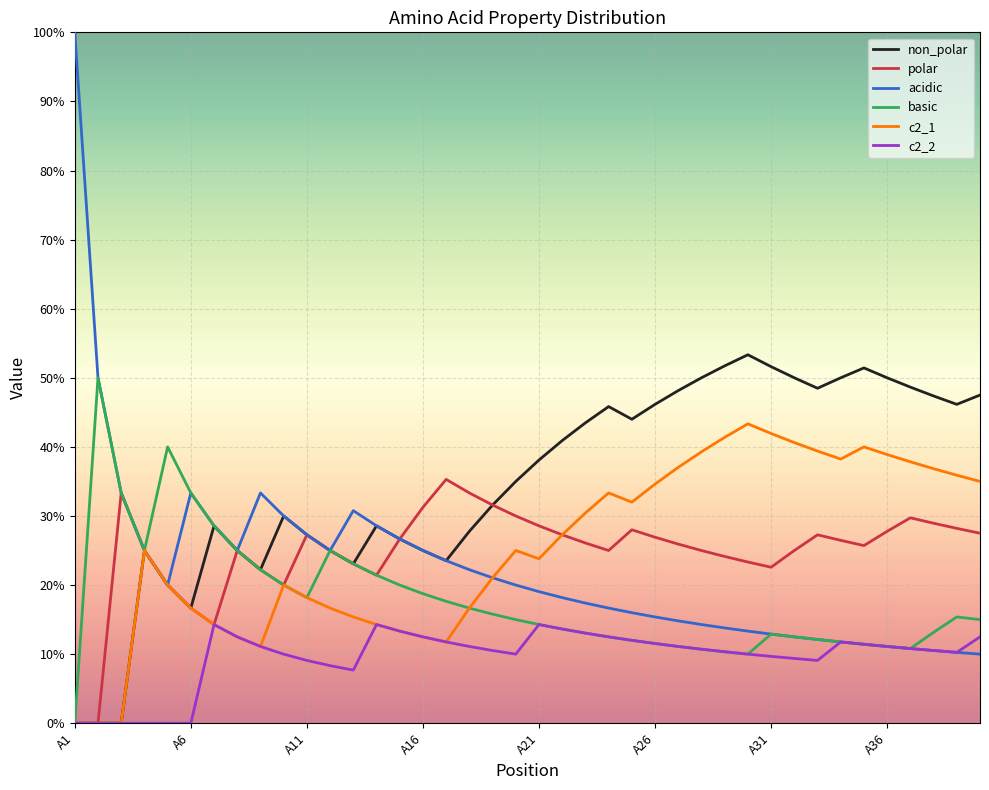

Is this an area chart (filled region under the line)?

No